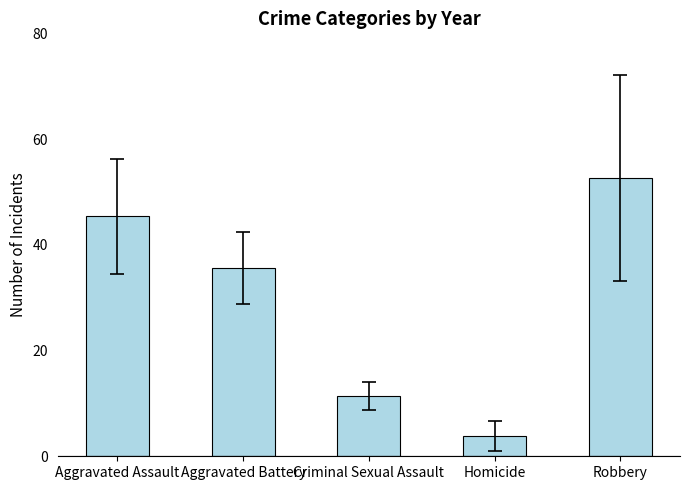

What is the change in value from Aggravated Assault to Criminal Sexual Assault?

-34.0